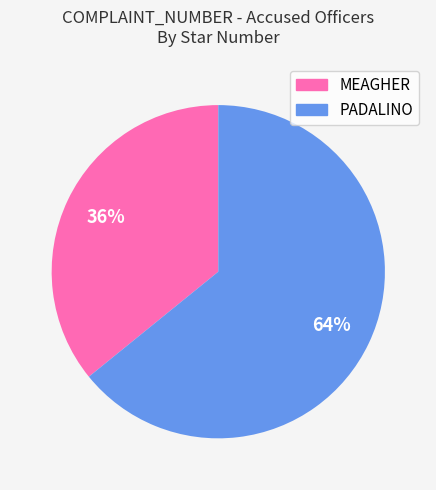

Combined, do MEAGHER and PADALINO account for over 50%?

Yes